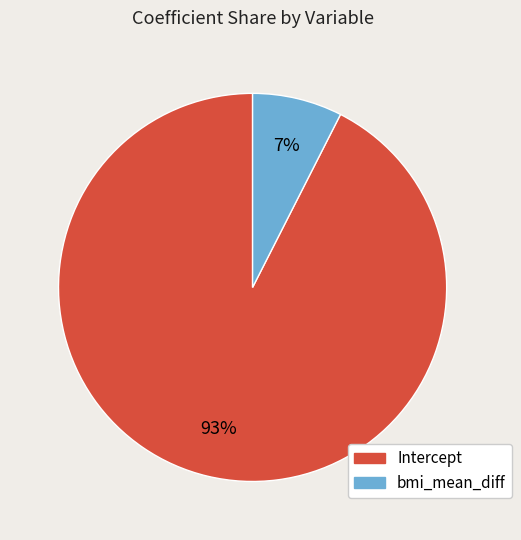

Which category has the biggest portion of the pie?

Intercept